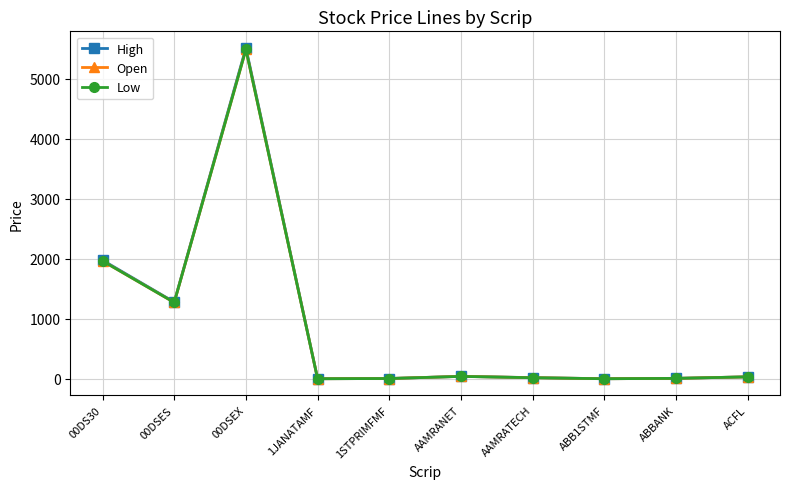

What is the spread (max minus min) of values at 1STPRIMFMF?

0.2